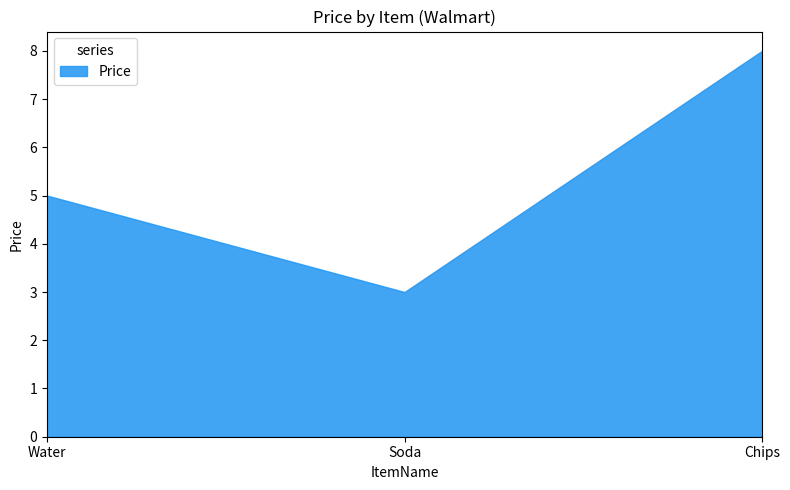

How many series are shown in this chart?

1